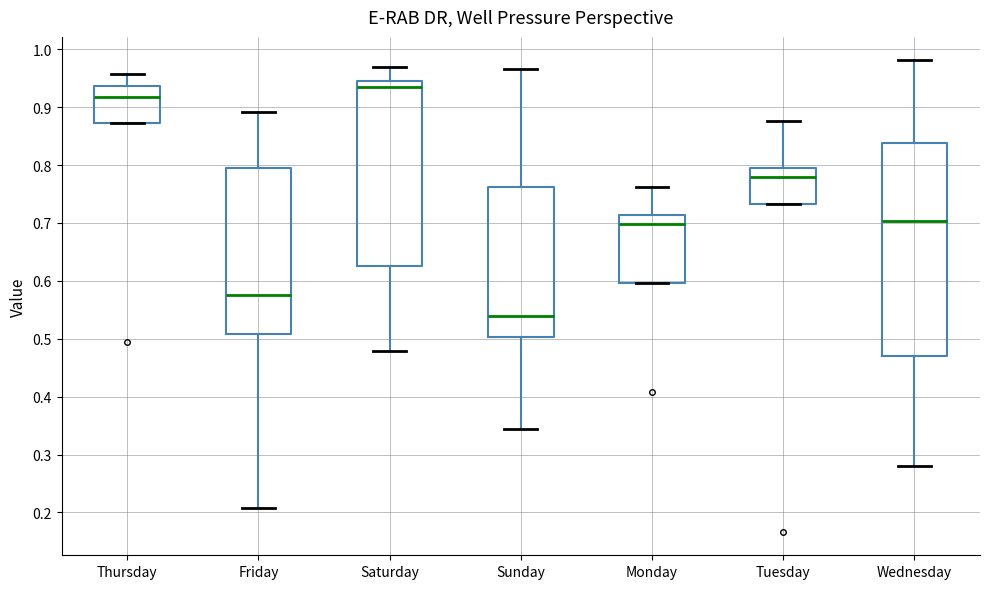

Reading left to right, read every box against the y-axis: the position of its median line, the range the box covers, and the ends of its whiskers. The values are not printed on the chart, so give them approximately, as read against the axis.

Thursday: median 0.92, box 0.87 to 0.94, whiskers 0.87 to 0.96
Friday: median 0.58, box 0.51 to 0.79, whiskers 0.21 to 0.89
Saturday: median 0.94 (just below the box's upper edge), box 0.63 to 0.94, whiskers 0.48 to 0.97
Sunday: median 0.54, box 0.50 to 0.76, whiskers 0.34 to 0.97
Monday: median 0.70, box 0.60 to 0.71, whiskers 0.60 to 0.76
Tuesday: median 0.78, box 0.73 to 0.80, whiskers 0.73 to 0.88
Wednesday: median 0.70, box 0.47 to 0.84, whiskers 0.28 to 0.98